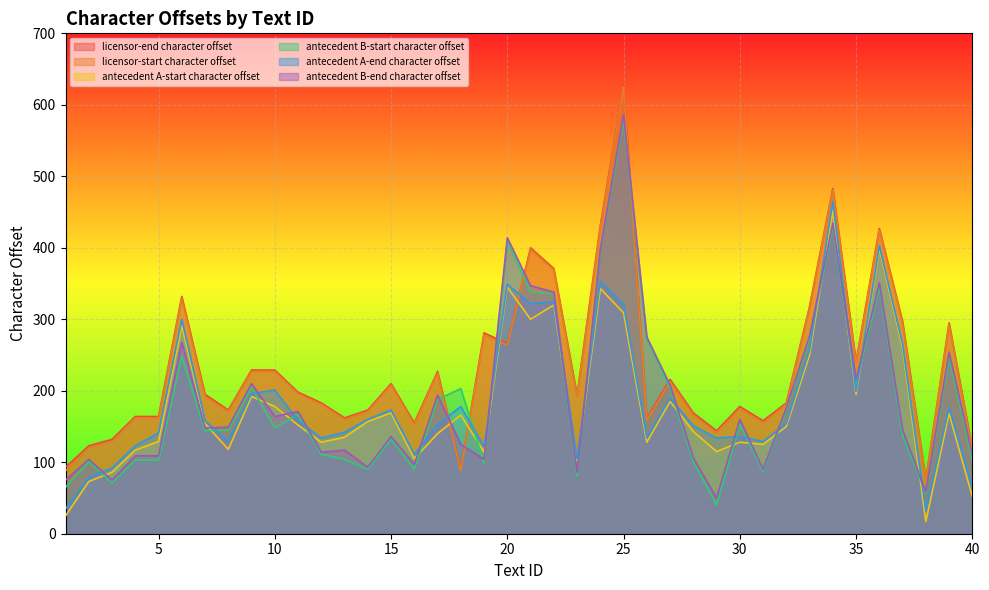

Between which two adjacent categories do licensor-end character offset and antecedent A-start character offset first intersect?

17 and 18